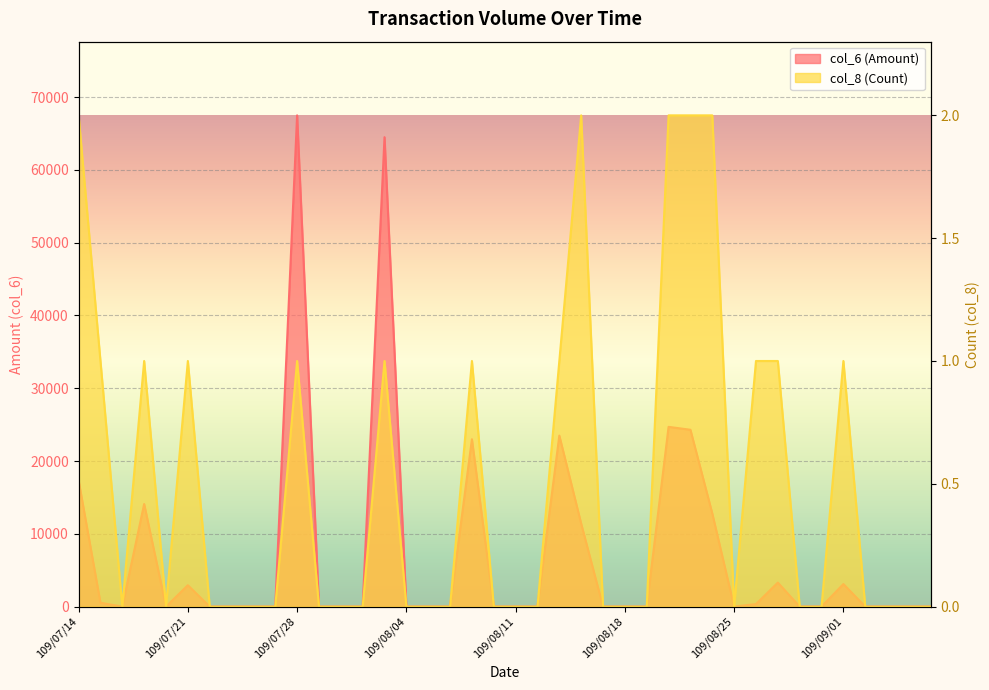

What are all the series names shown in the legend?

col_6 (Amount), col_8 (Count)